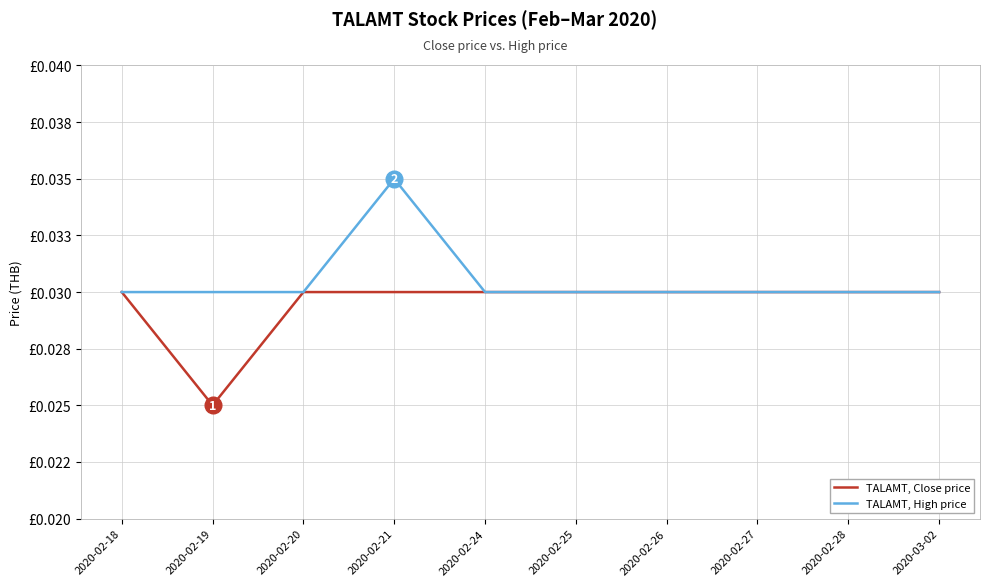

Is the value of TALAMT, High price at 2020-02-25 greater than the value of TALAMT, Close price at 2020-02-18?

No